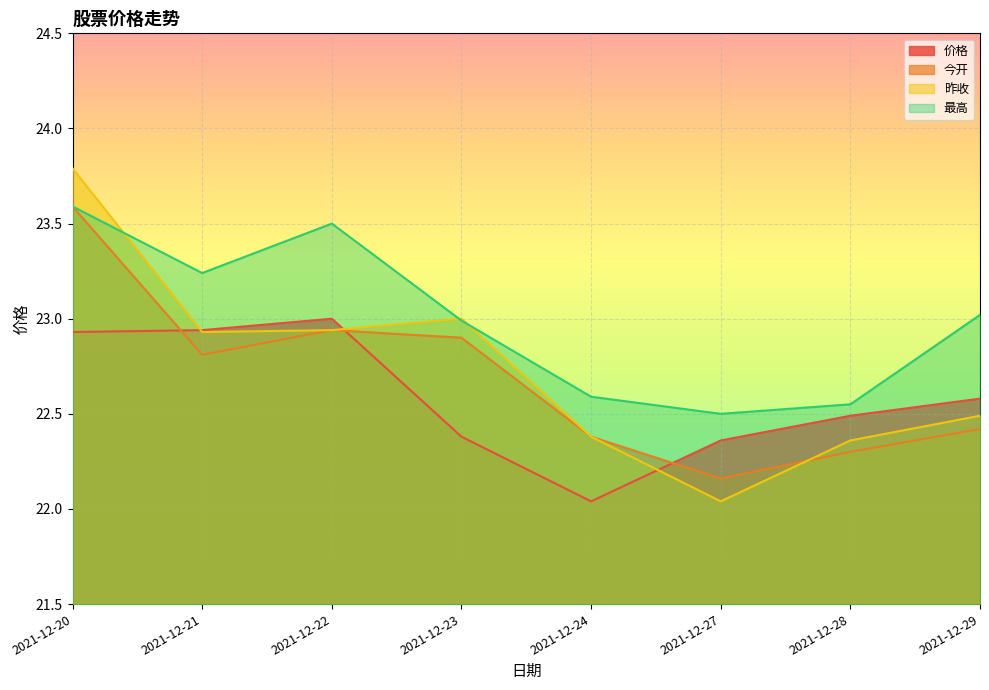

What is the difference between the highest and lowest values at 2021-12-20?

0.9